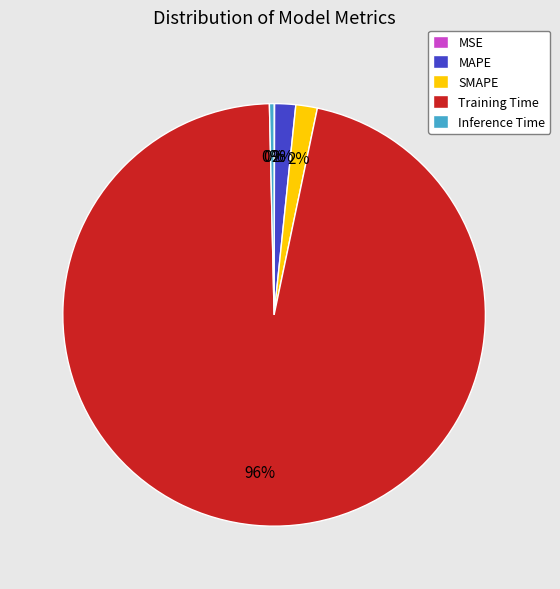

Which category accounts for the majority?

Training Time